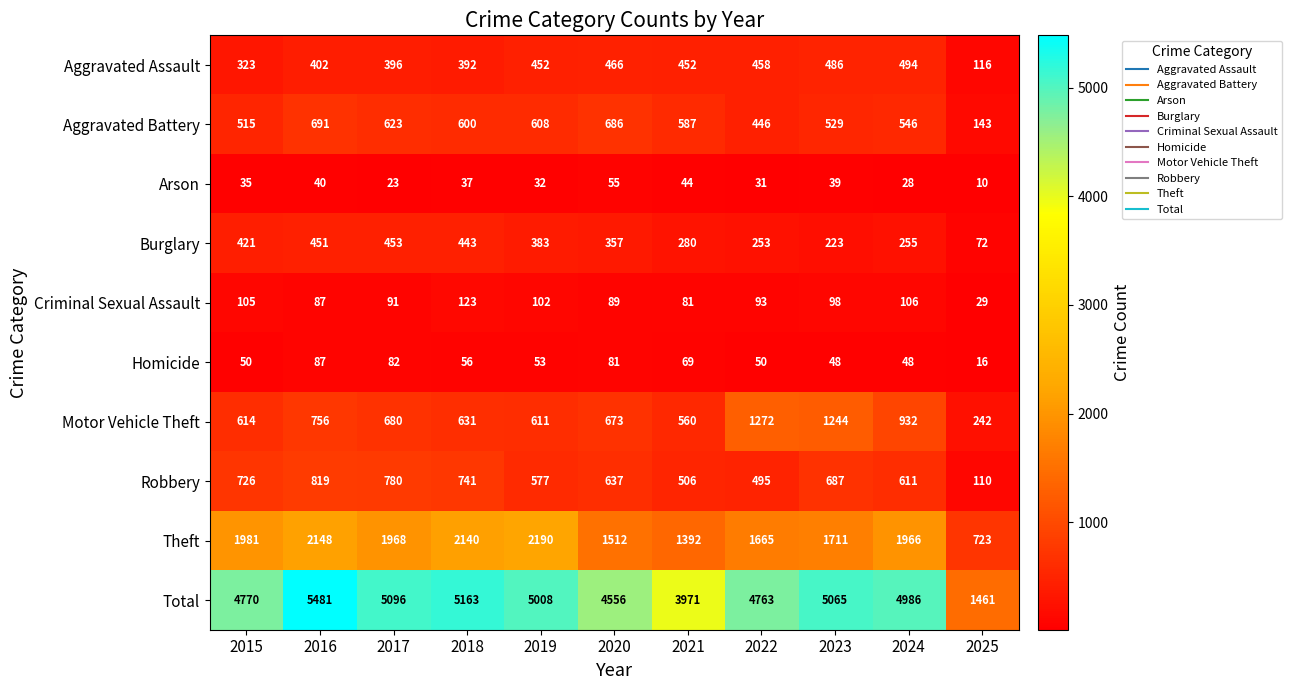

How many data points in Aggravated Battery are less than 587?

5